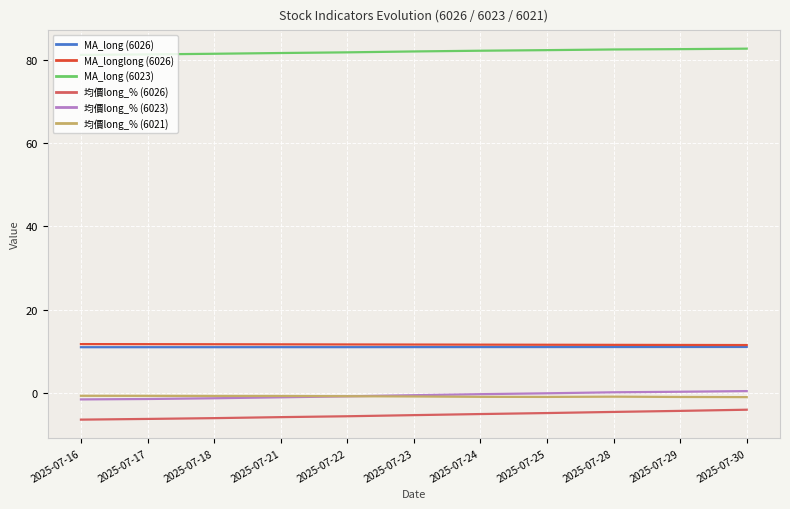

What is the maximum value shown in the chart?

82.6